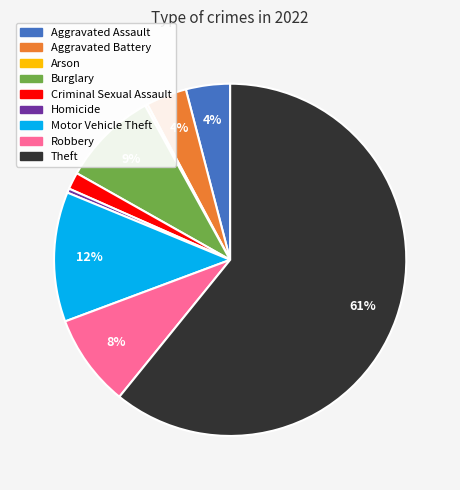

Do Criminal Sexual Assault and Motor Vehicle Theft together represent more than half of the pie?

No